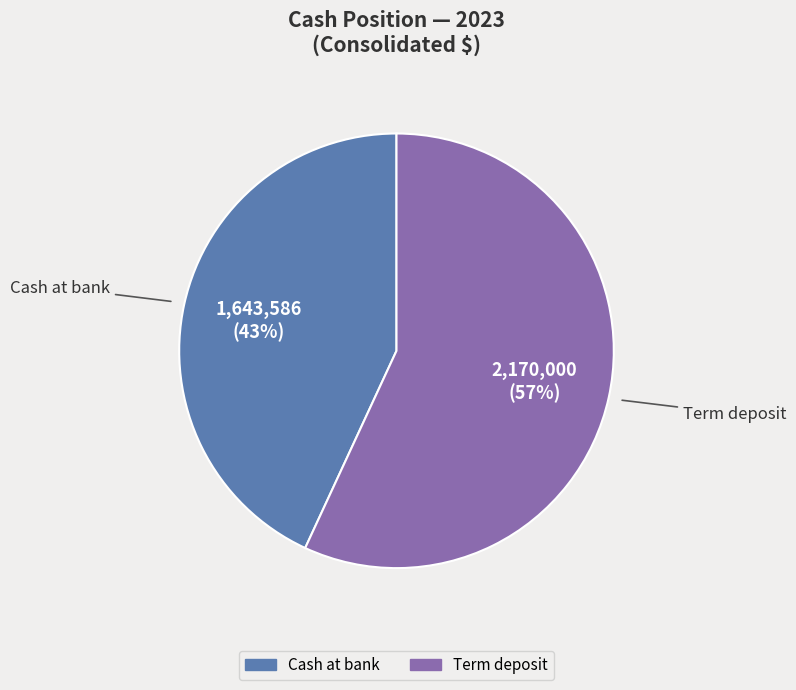

True or false: Cash at bank accounts for 32% of the total.

False